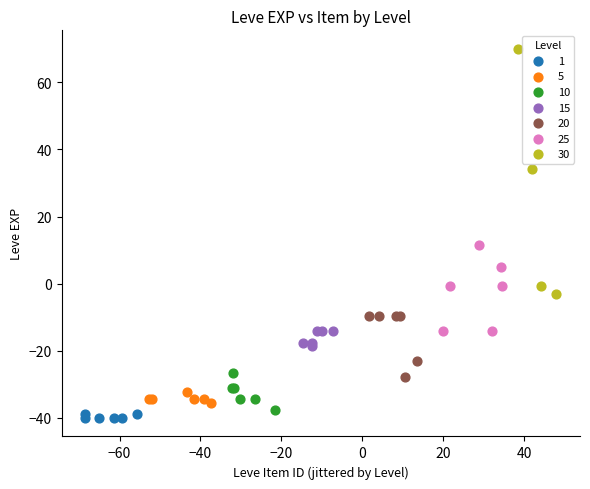

Which series reaches the maximum Y coordinate?

30